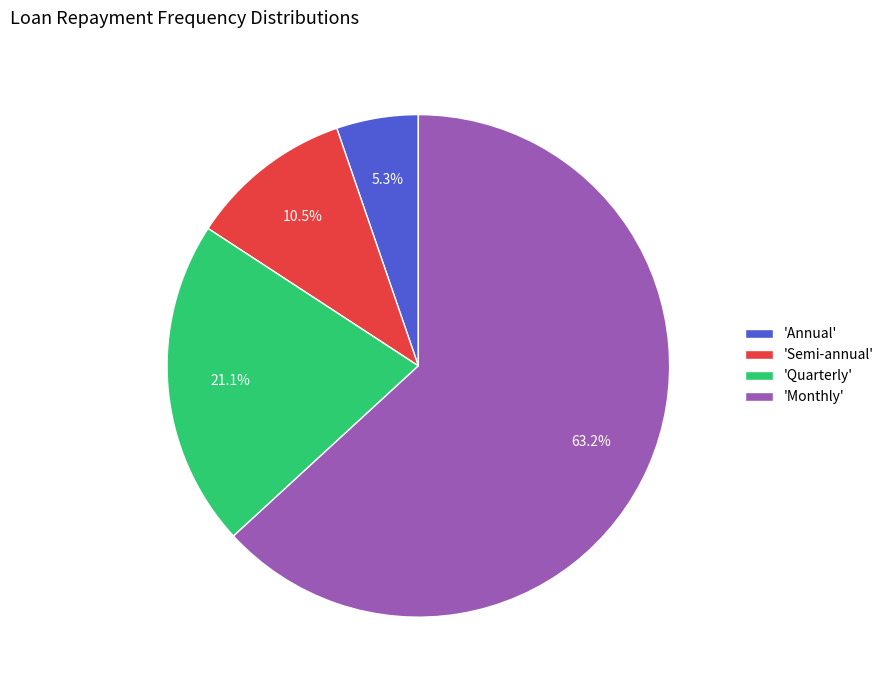

Which category has the smallest portion of the pie?

'Annual'